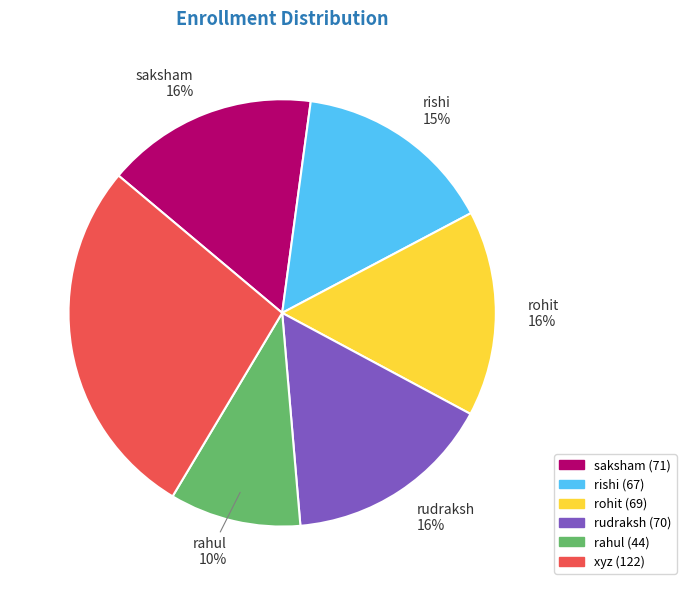

Which category has the biggest portion of the pie?

xyz